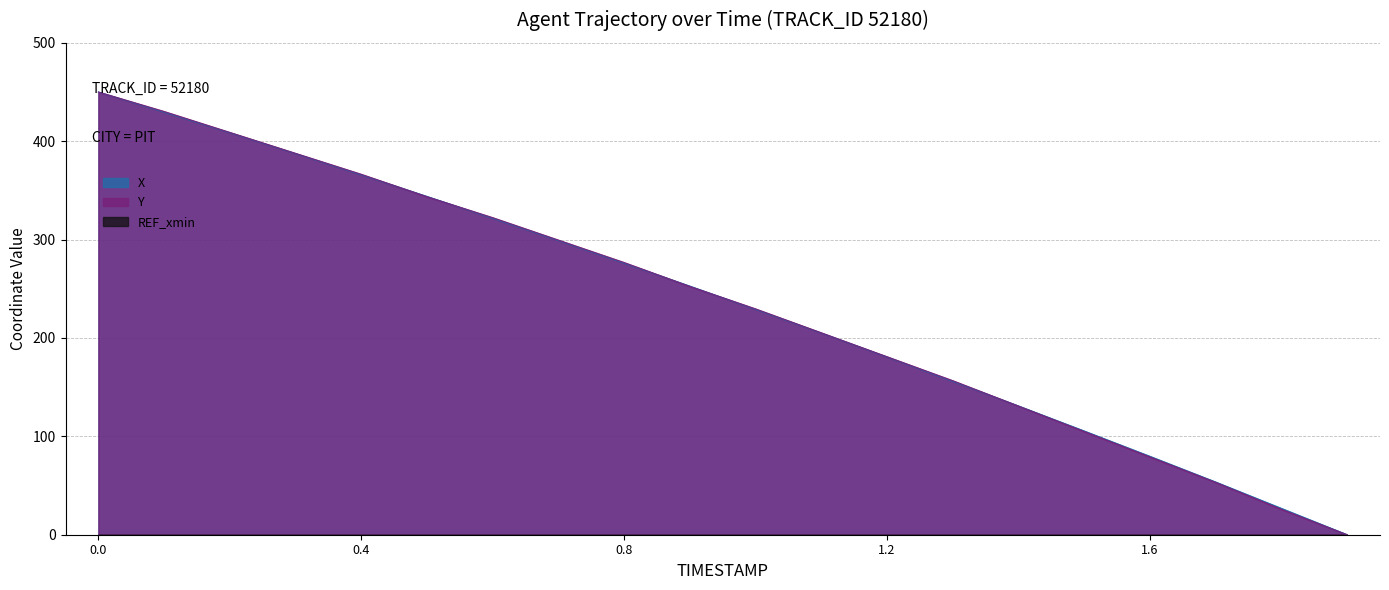

List the labels in order of X value, smallest first.

1.9, 1.8, 1.7, 1.6, 1.5, 1.4, 1.3, 1.2, 1.1, 1.0, 0.9, 0.8, 0.7, 0.6, 0.5, 0.4, 0.3, 0.2, 0.1, 0.0